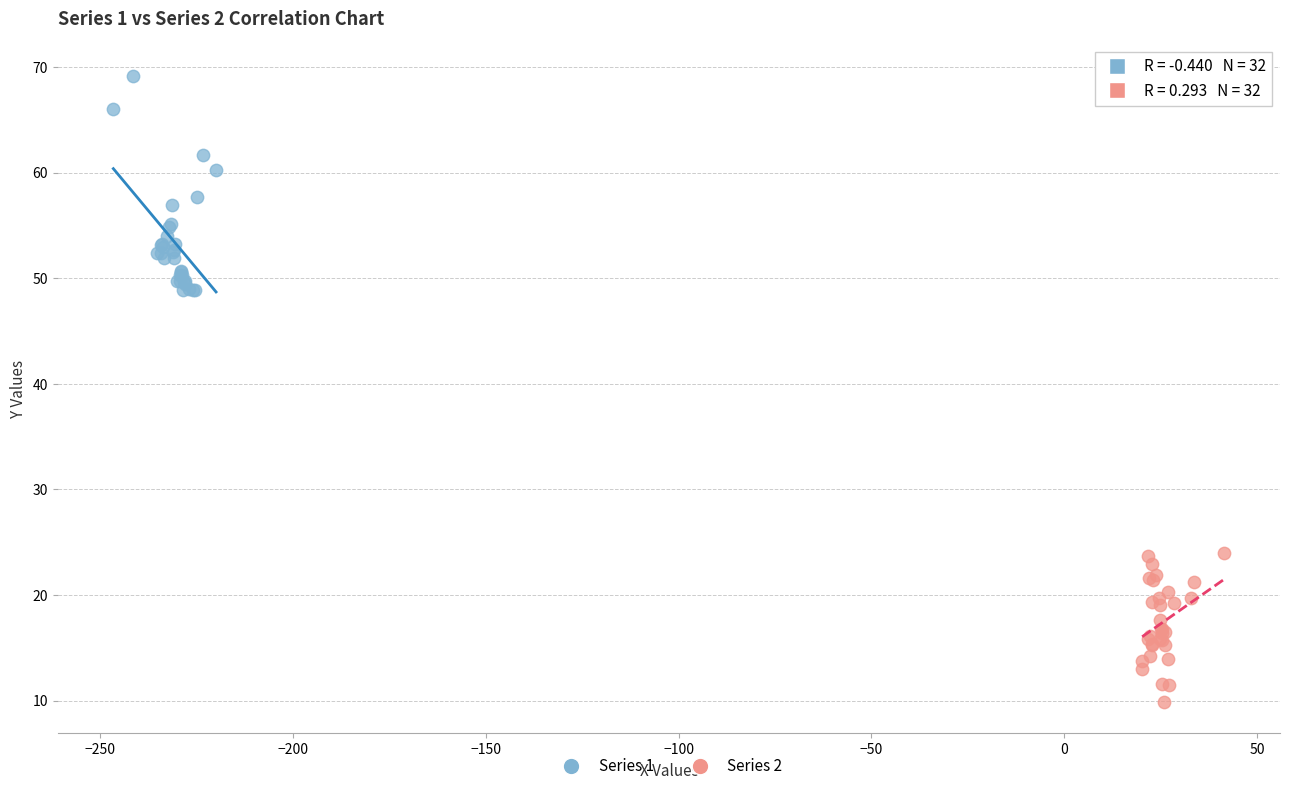

Which series contains the lowest Y value?

Series 2